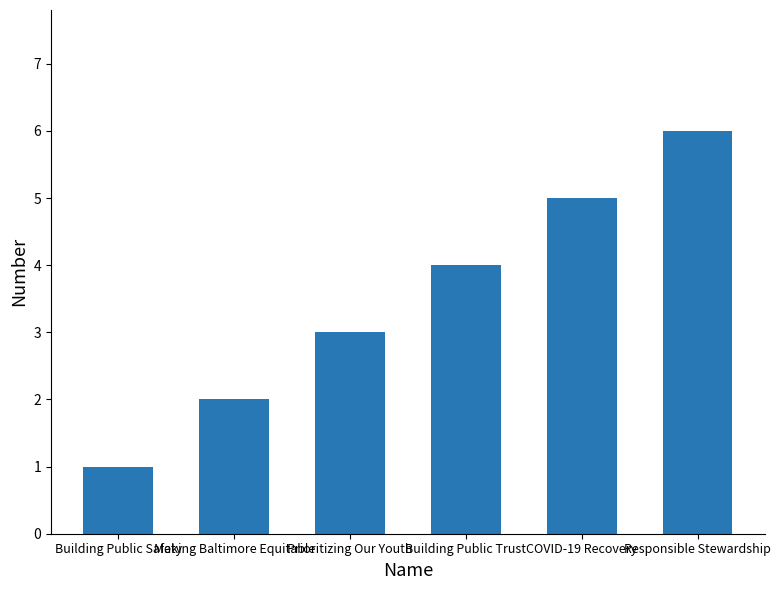

Is it true that the value at Making Baltimore Equitable is 3?

False